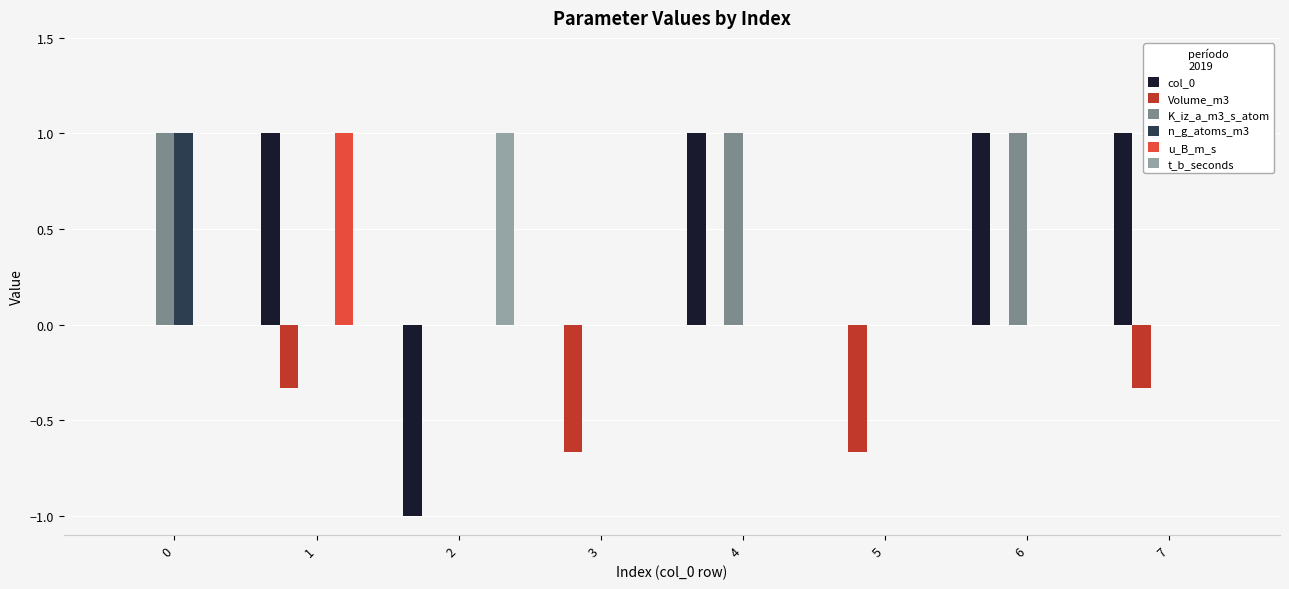

What is the sum of the col_0 values at 6 and 4?

2.0